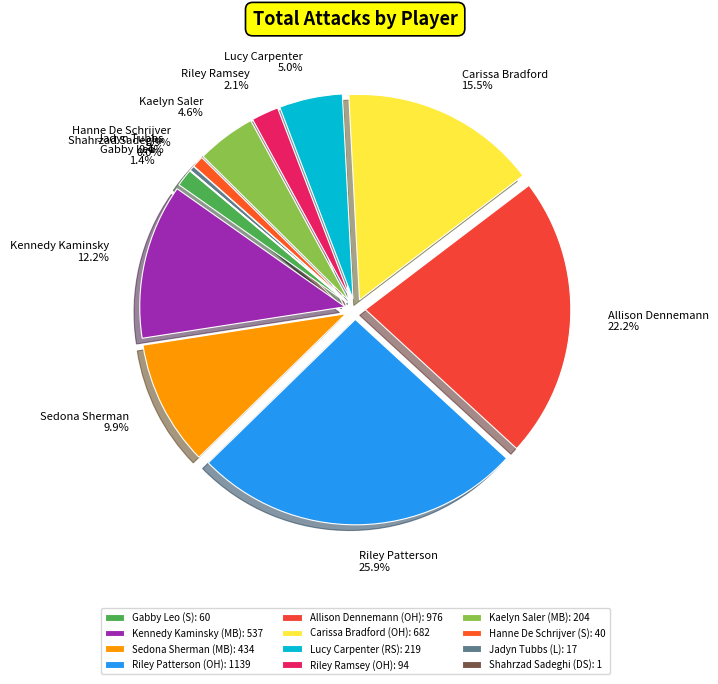

What percentage do Kennedy Kaminsky (MB) and Riley Ramsey (OH) together represent?

14.3%